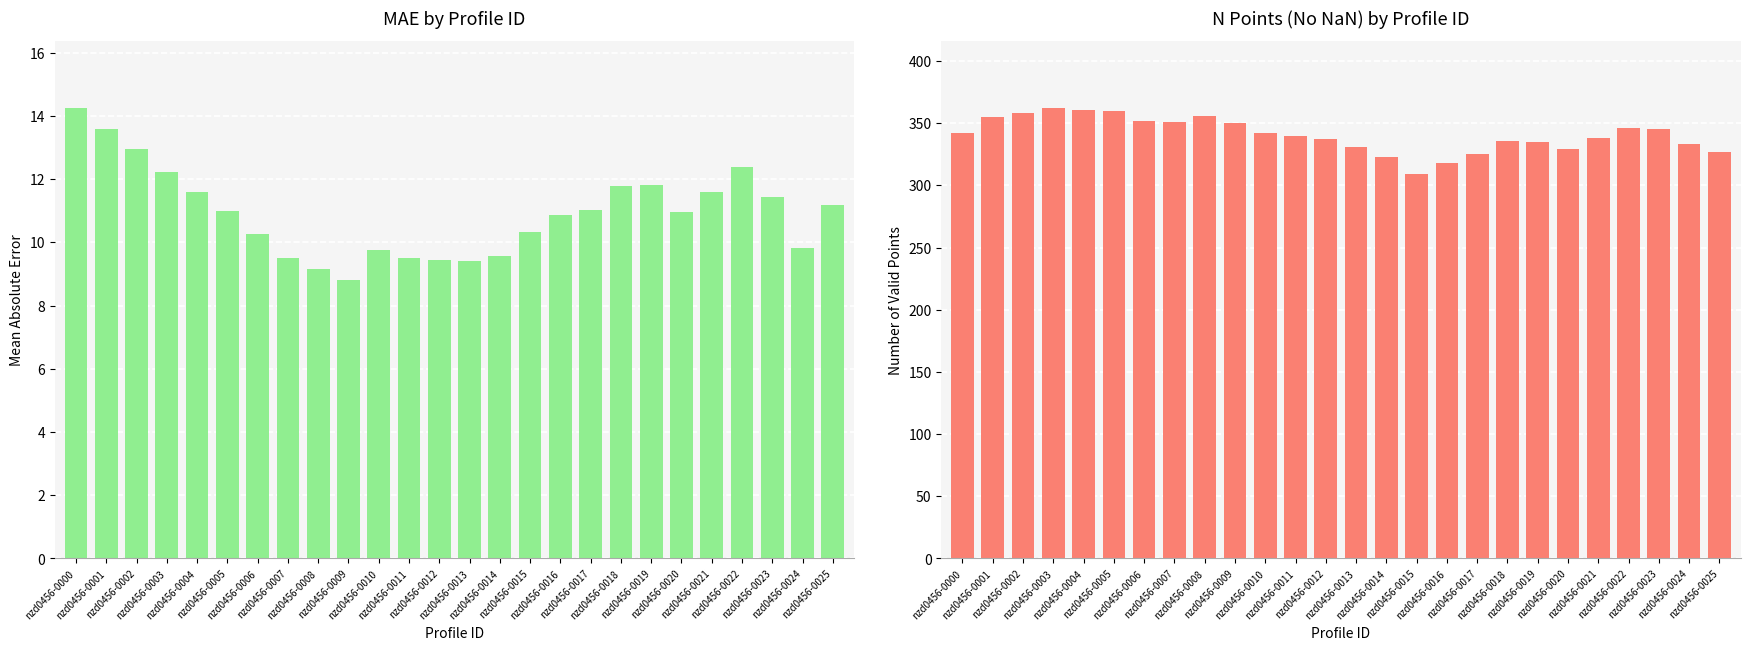

Are the bars grouped side by side (vs. stacked)?

Yes